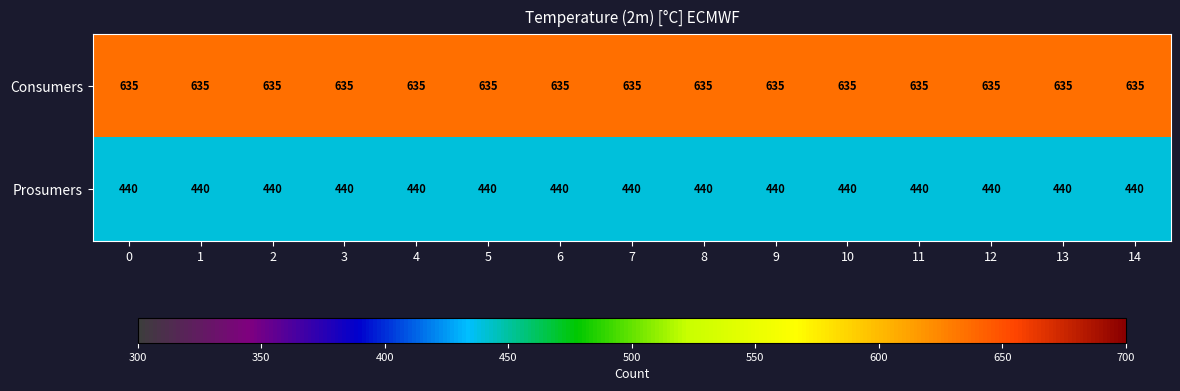

List the series in order of their overall mean, lowest first.

Prosumers, Consumers